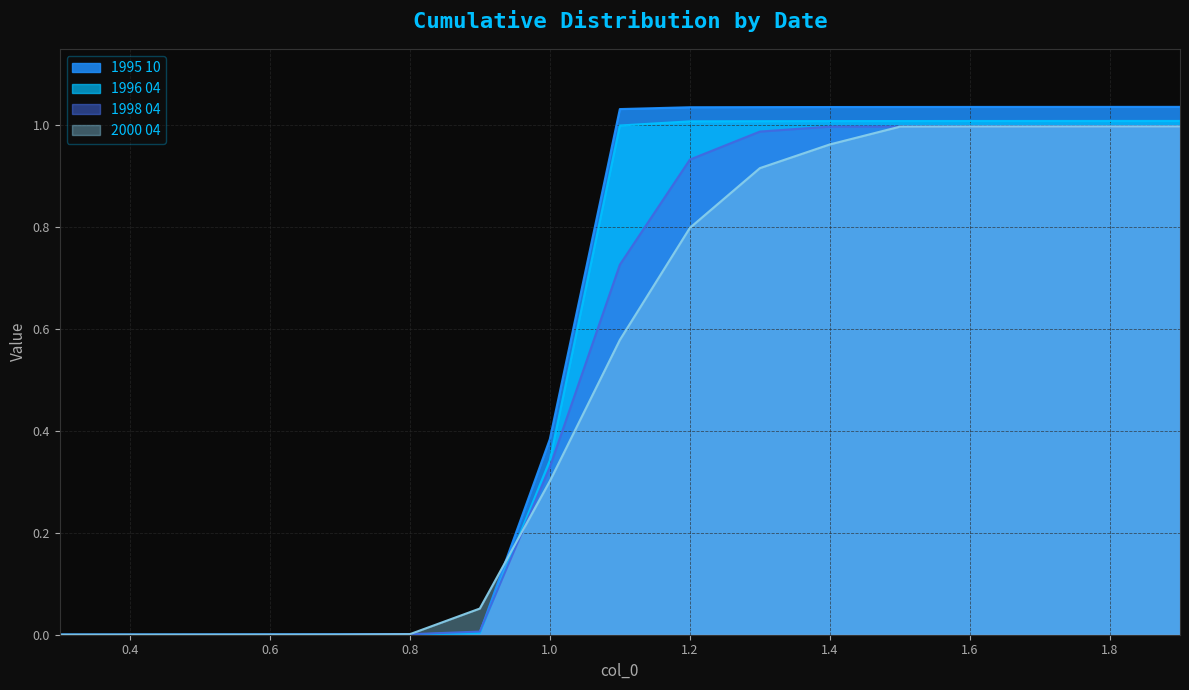

At which category is the sum across all series the highest?

1.9